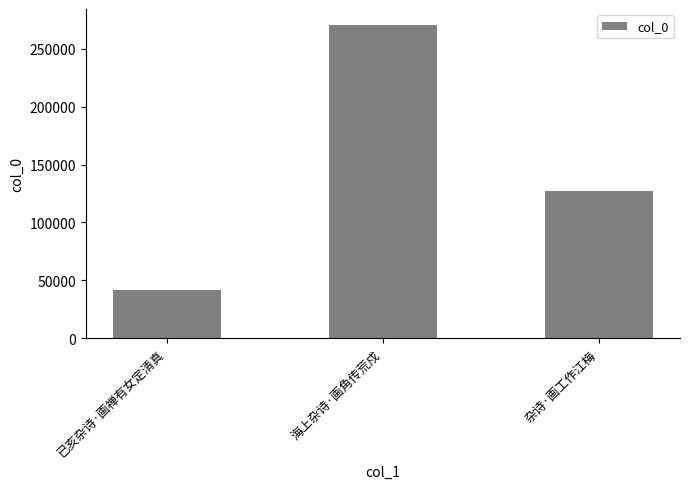

Reading left to right, what are all the values shown in this chart?

已亥杂诗·画禅有女定清真=42011	海上杂诗·画角传荒戍=270708	杂诗·画工作江梅=127250